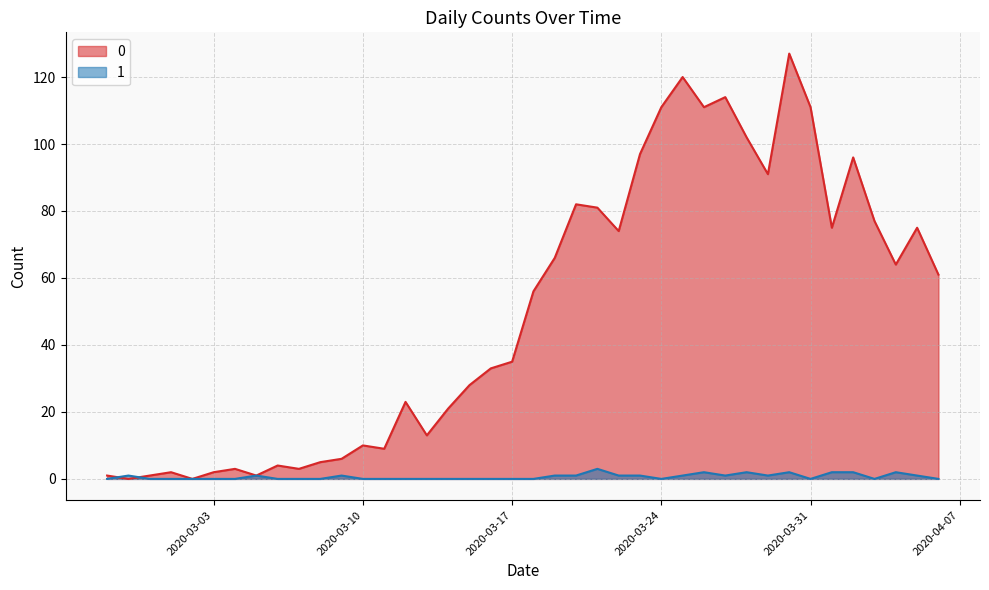

Does the chart have visible grid lines?

Yes